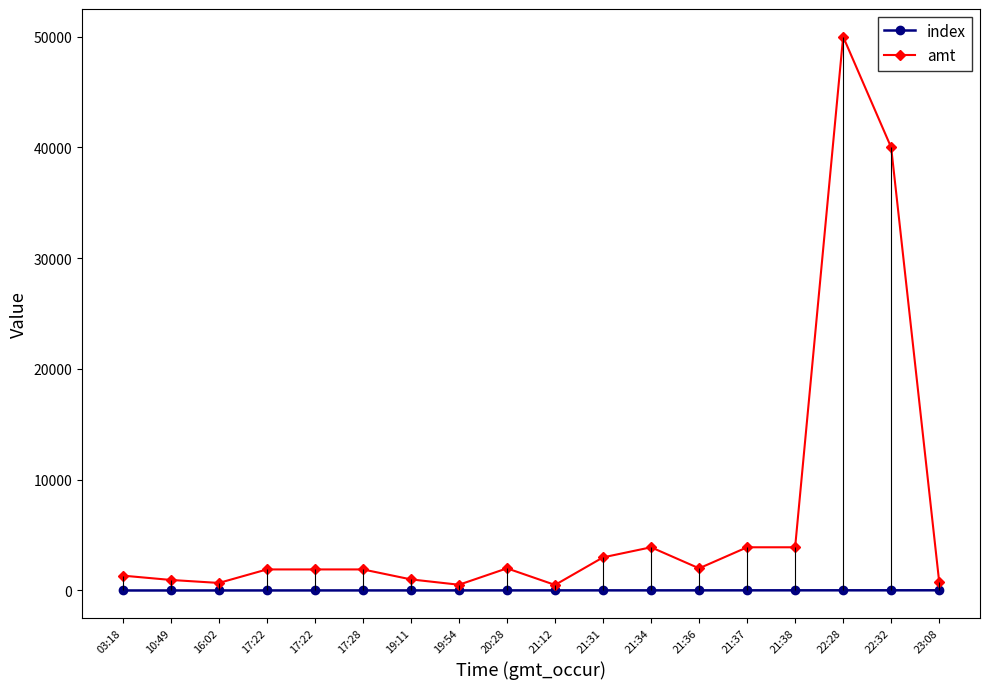

How many data points in index are less than 9?

9